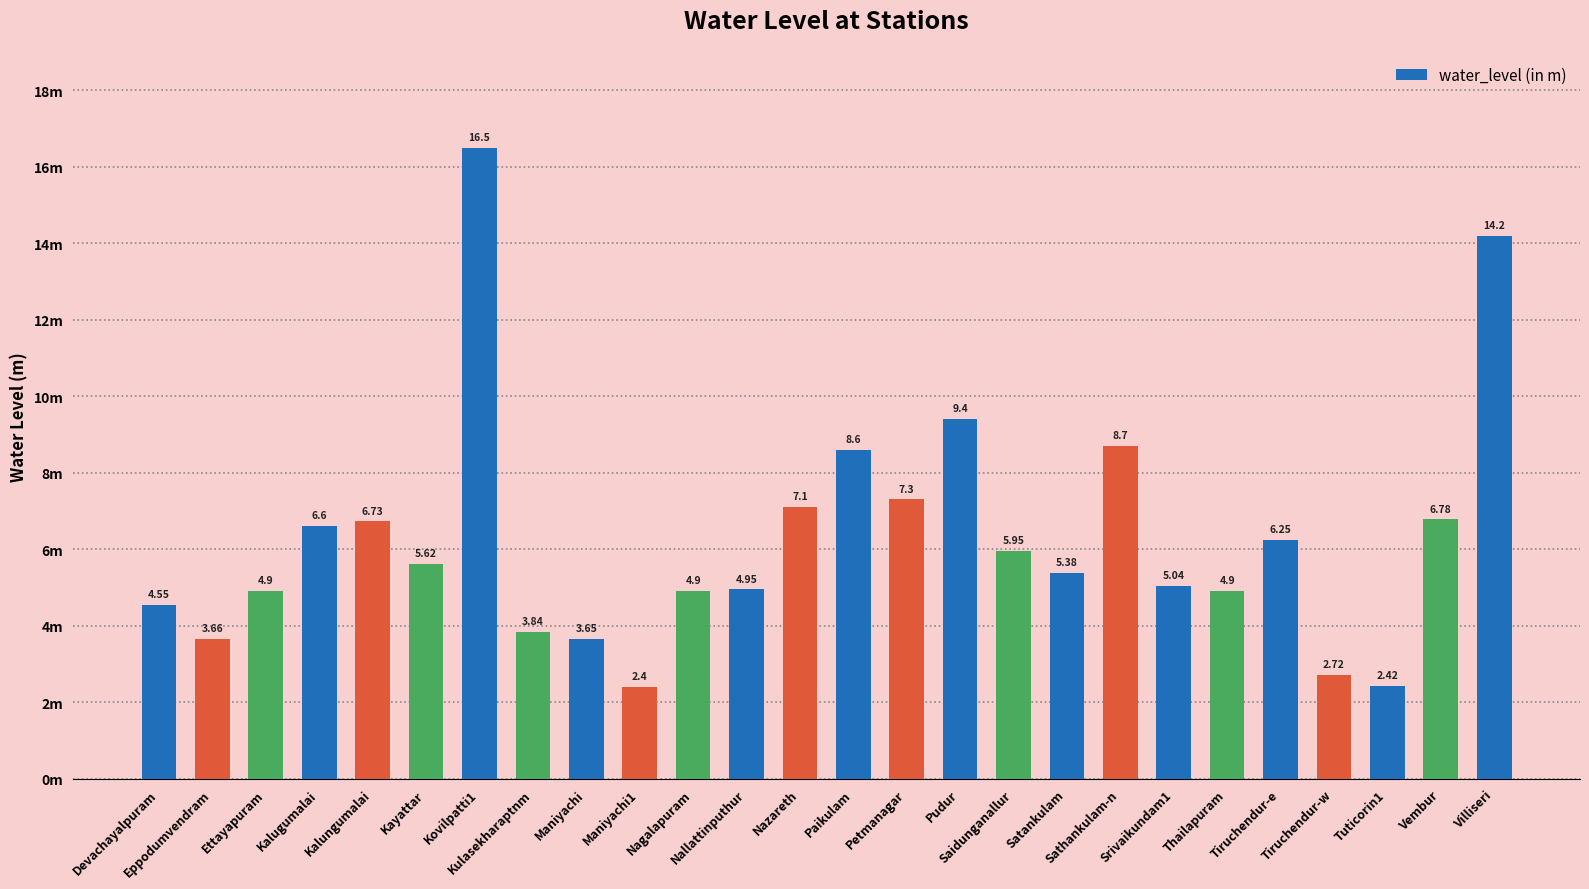

Are the bars horizontal?

No